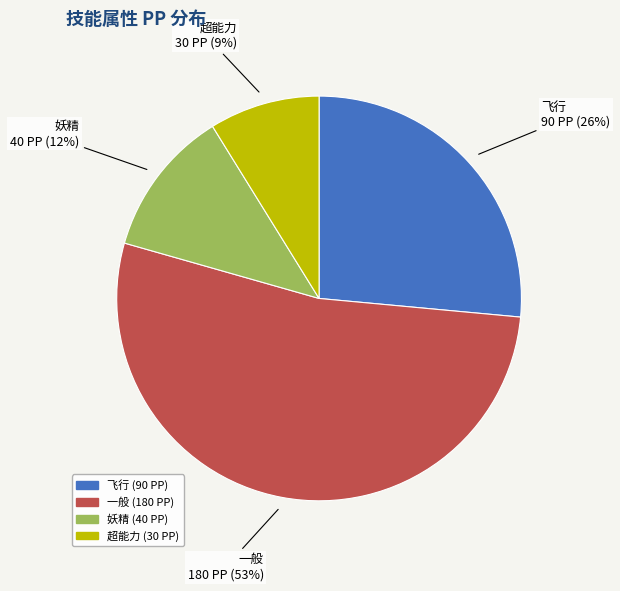

Does 飞行 represent more than half of the total?

No